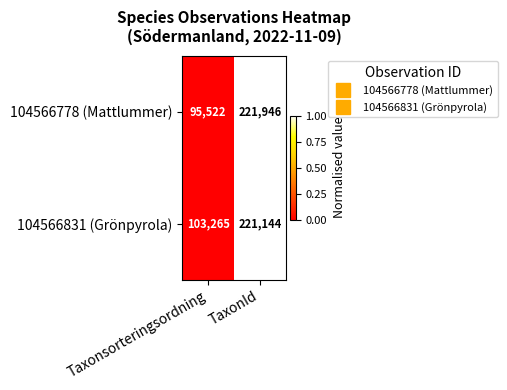

What is the spread (max minus min) of values at TaxonId?

802